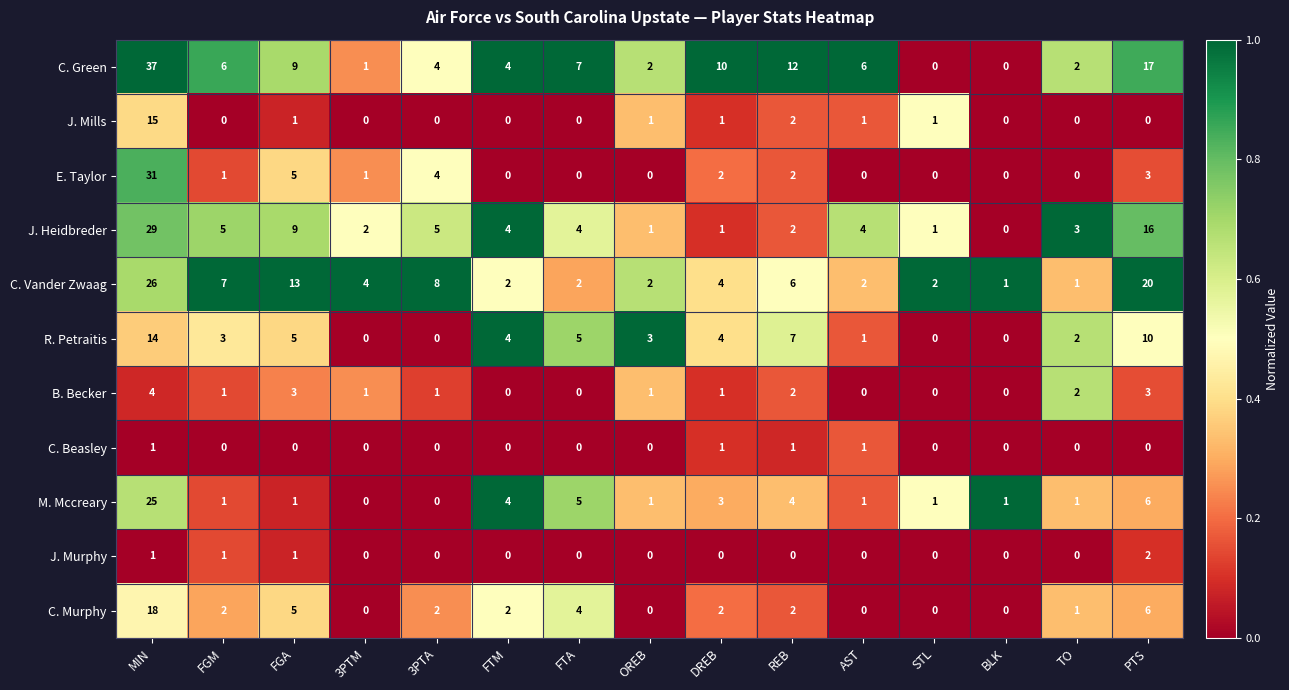

How many series are shown in this chart?

11